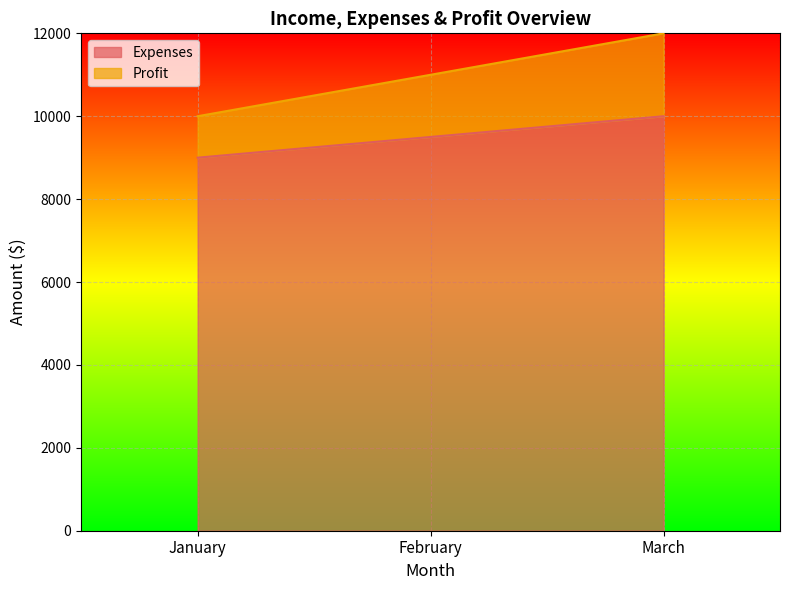

What is the maximum value for Profit?

12000